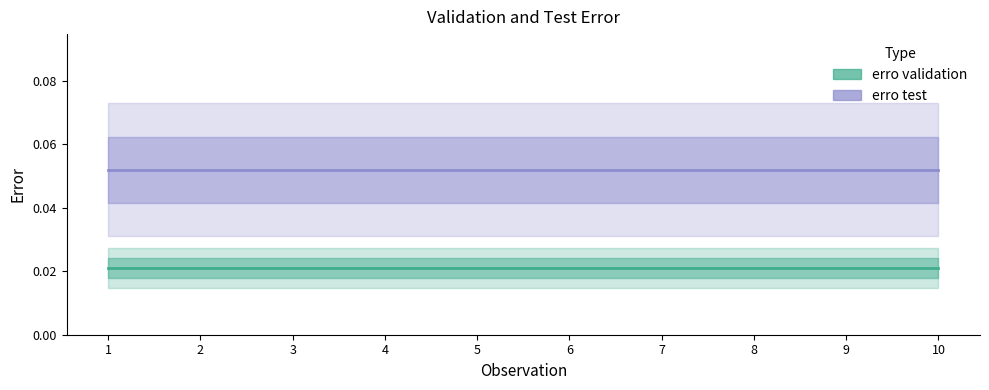

Reading left to right, transcribe all the data shown in this chart.

erro validation: 0.0	0.0	0.0	0.0	0.0	0.0	0.0	0.0	0.0	0.0
erro test: 0.1	0.1	0.1	0.1	0.1	0.1	0.1	0.1	0.1	0.1